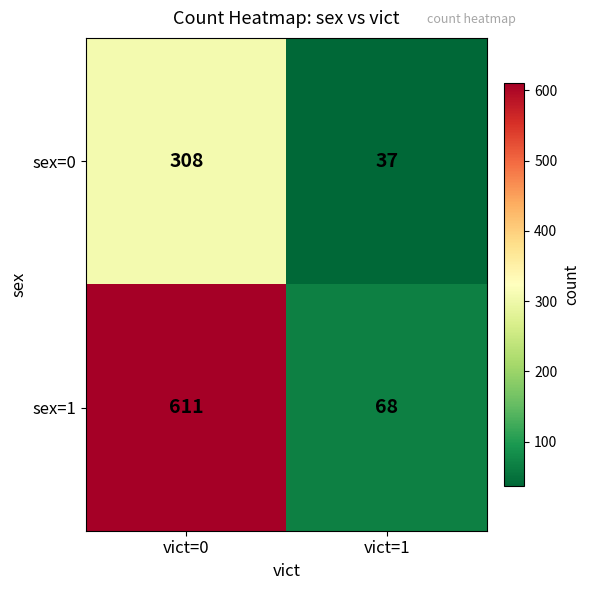

Which series has the largest total across all categories?

sex=1